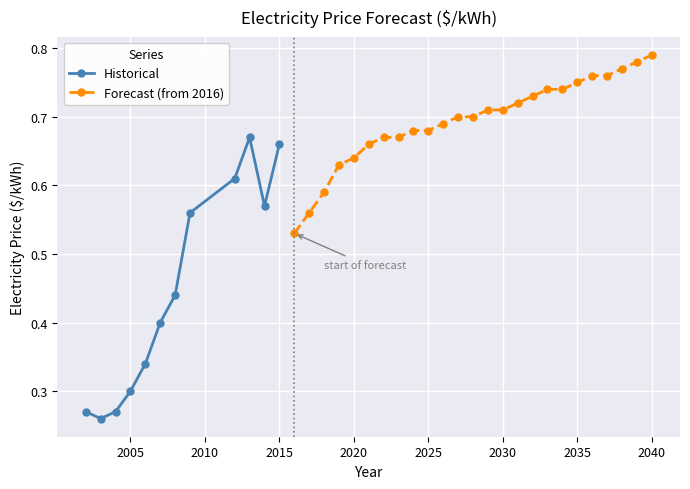

True or false: Historical has more than 2 interior local peaks.

False